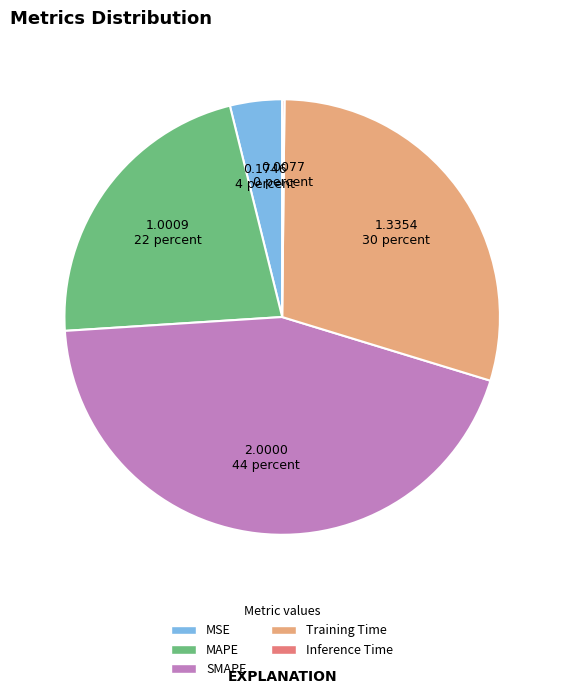

Does SMAPE represent more than half of the total?

No